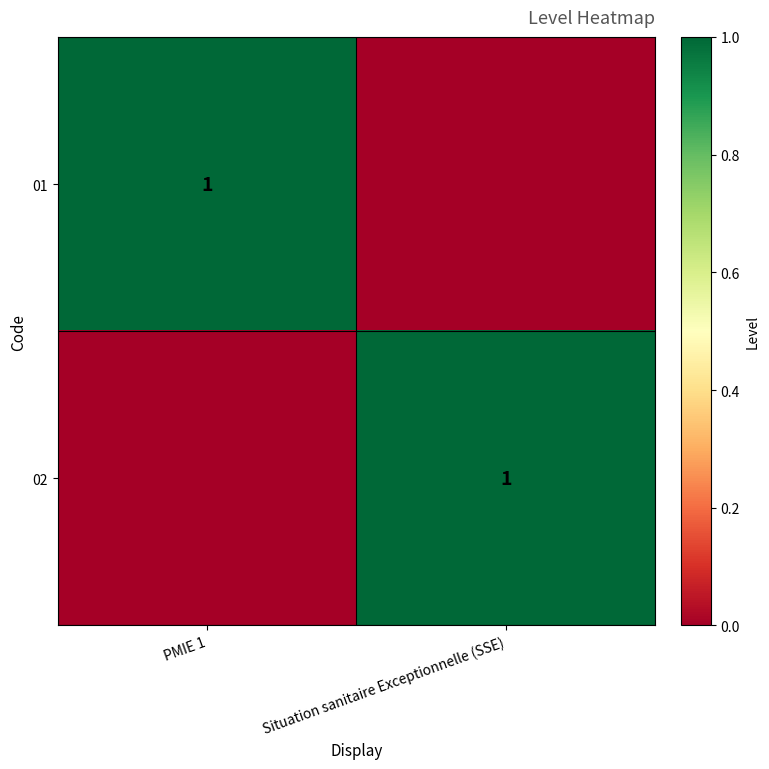

Is it true that 02 equals 0 at Situation sanitaire Exceptionnelle (SSE)?

False